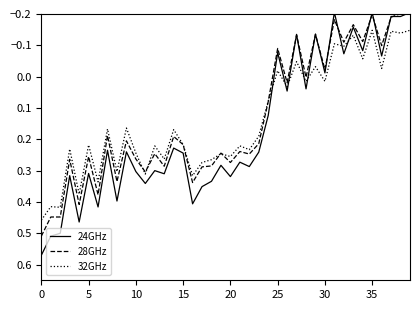

True or false: 32GHz and 24GHz cross at least once.

True